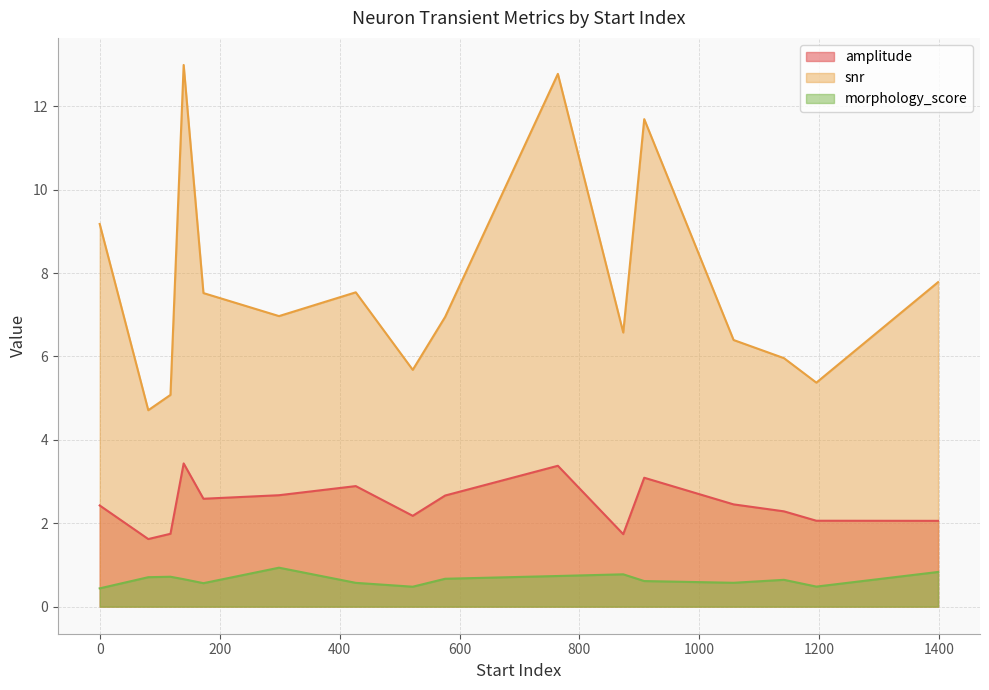

Rank the series at 81 from highest to lowest value.

snr, amplitude, morphology_score